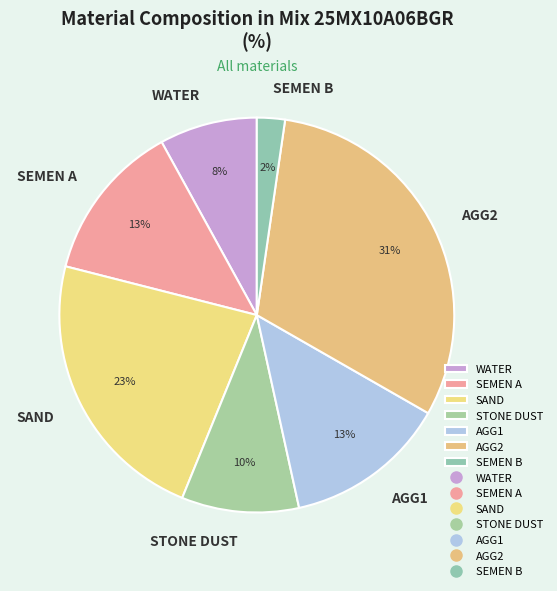

How many segments does this pie chart have?

7